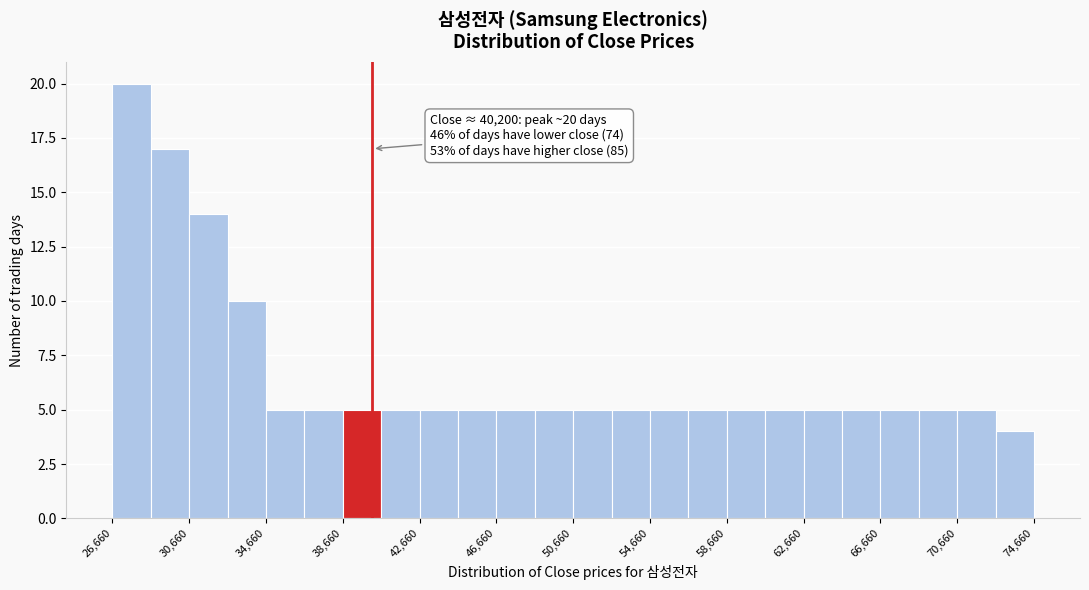

Which range on the x-axis has the tallest bar?

26500 to 28500